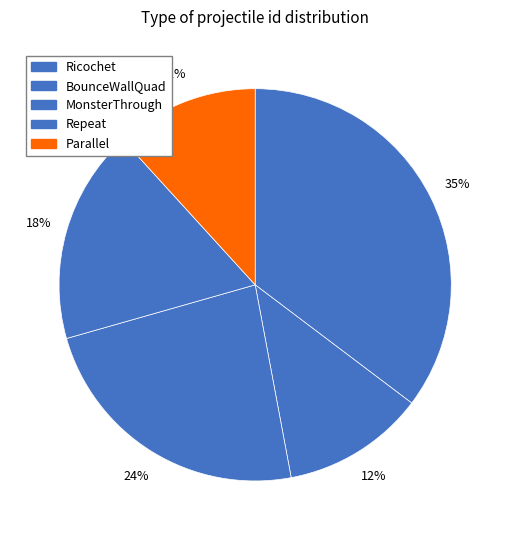

Does any single category account for the majority?

No